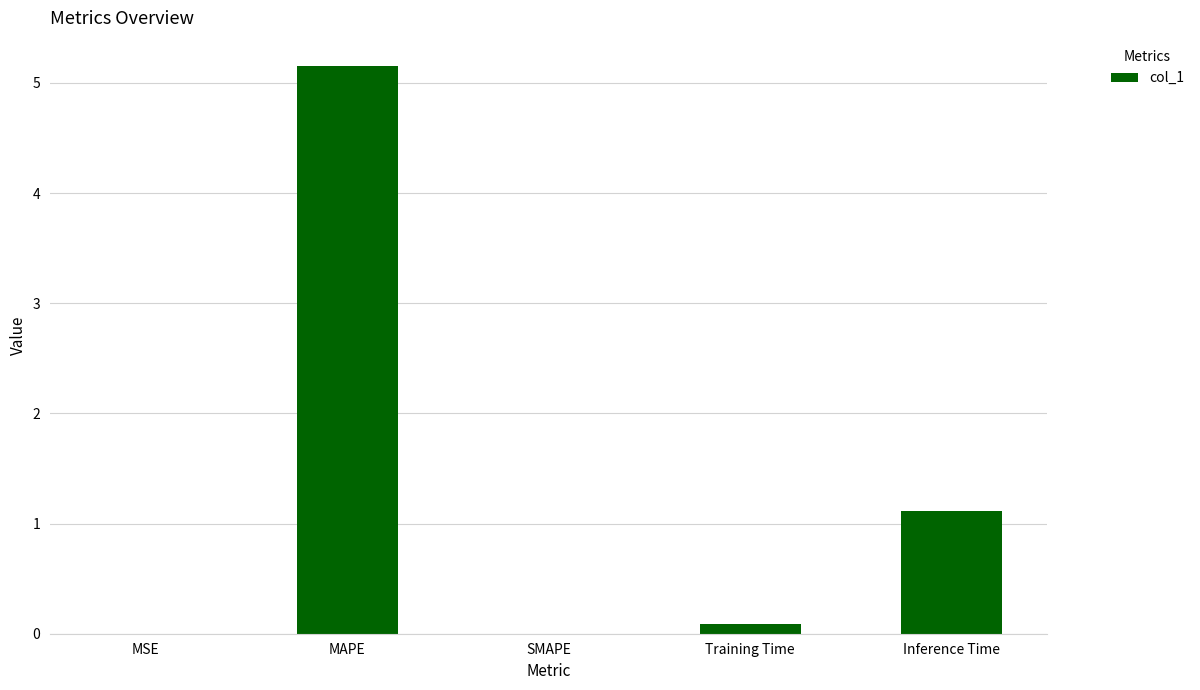

Is it true that the value at SMAPE is 0.0?

True